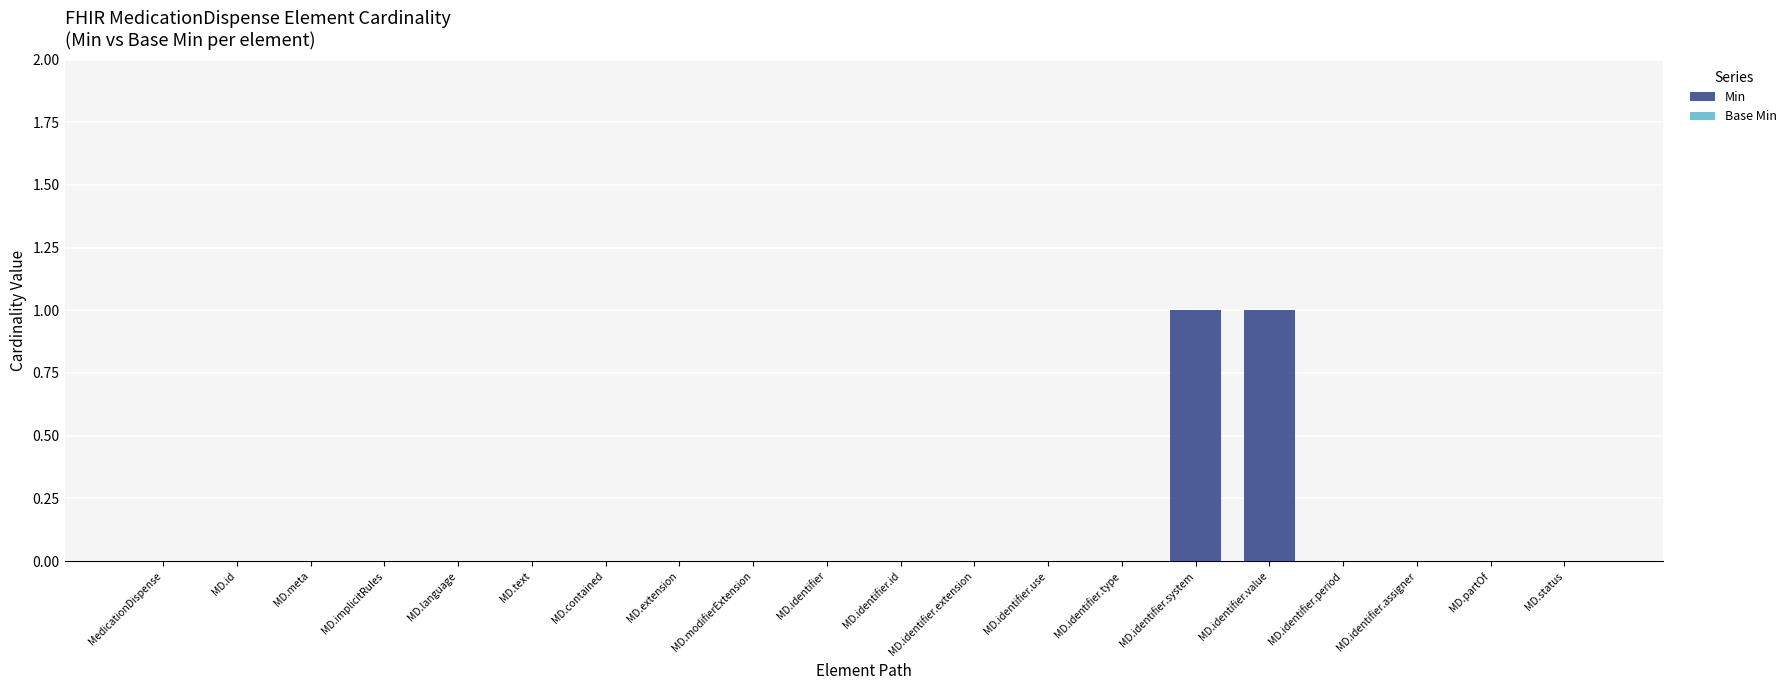

Is it true that the value at MD.modifierExtension is 0?

True